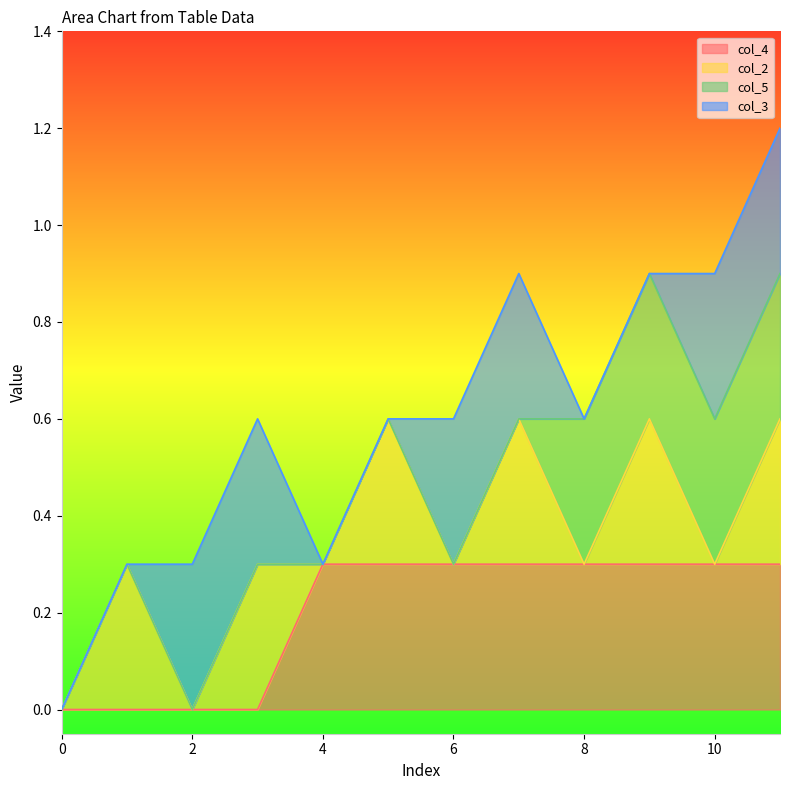

Is the value of col_2 at 5 greater than the value of col_5 at 2?

Yes